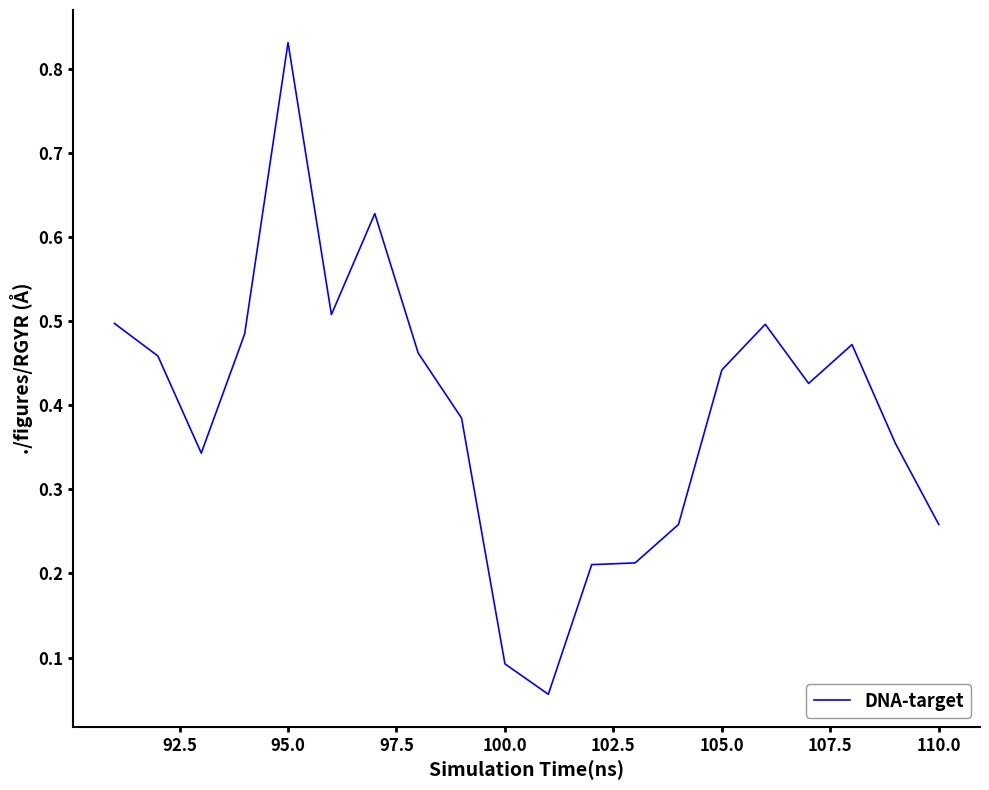

Does the chart display data point markers on the line(s)?

No